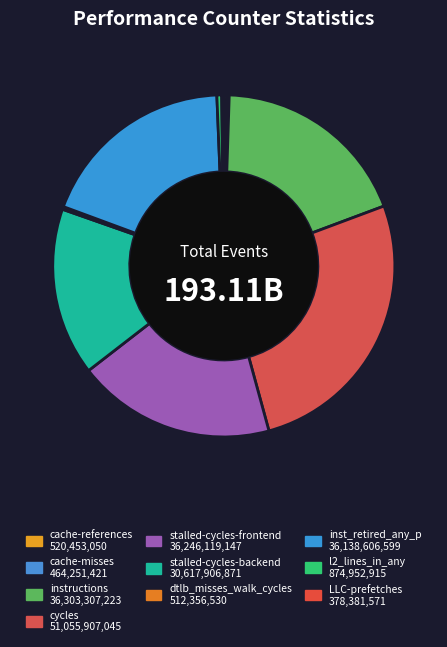

Combined, do cache-references and stalled-cycles-frontend account for over 50%?

No